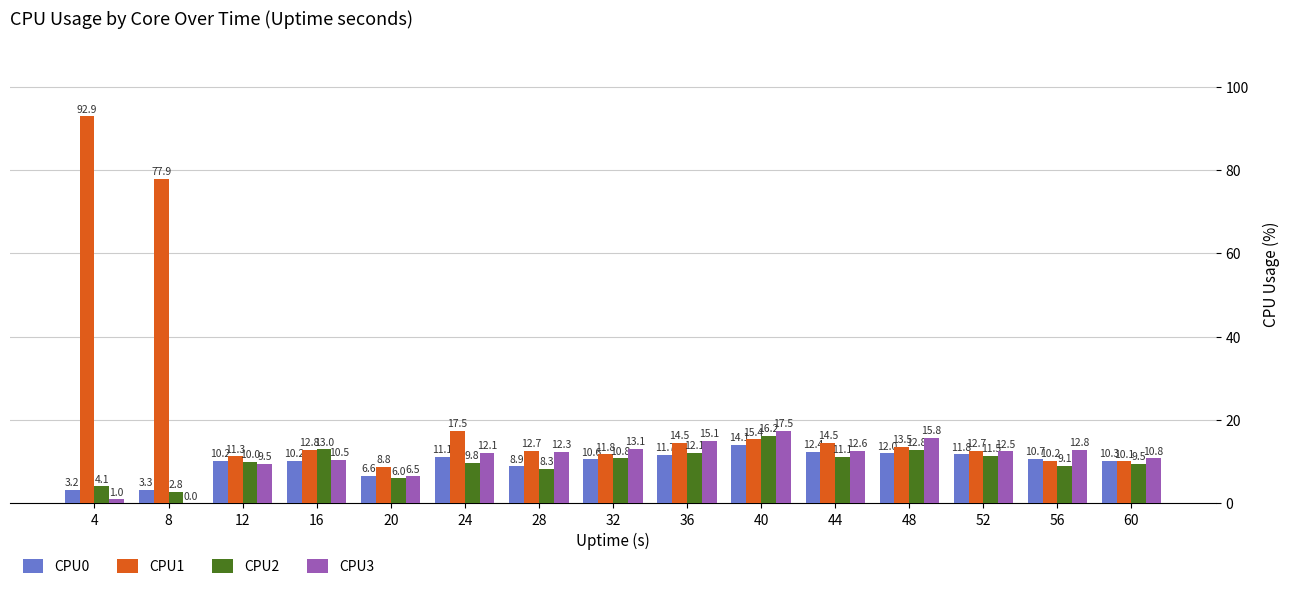

What is the difference between the CPU0 values at 32 and 56?

0.1